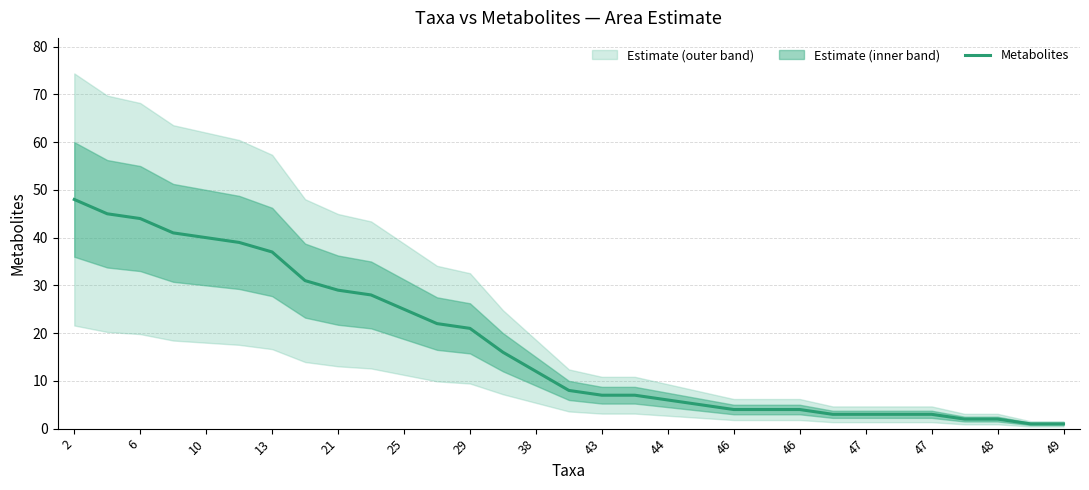

How many values exceed 8?

15